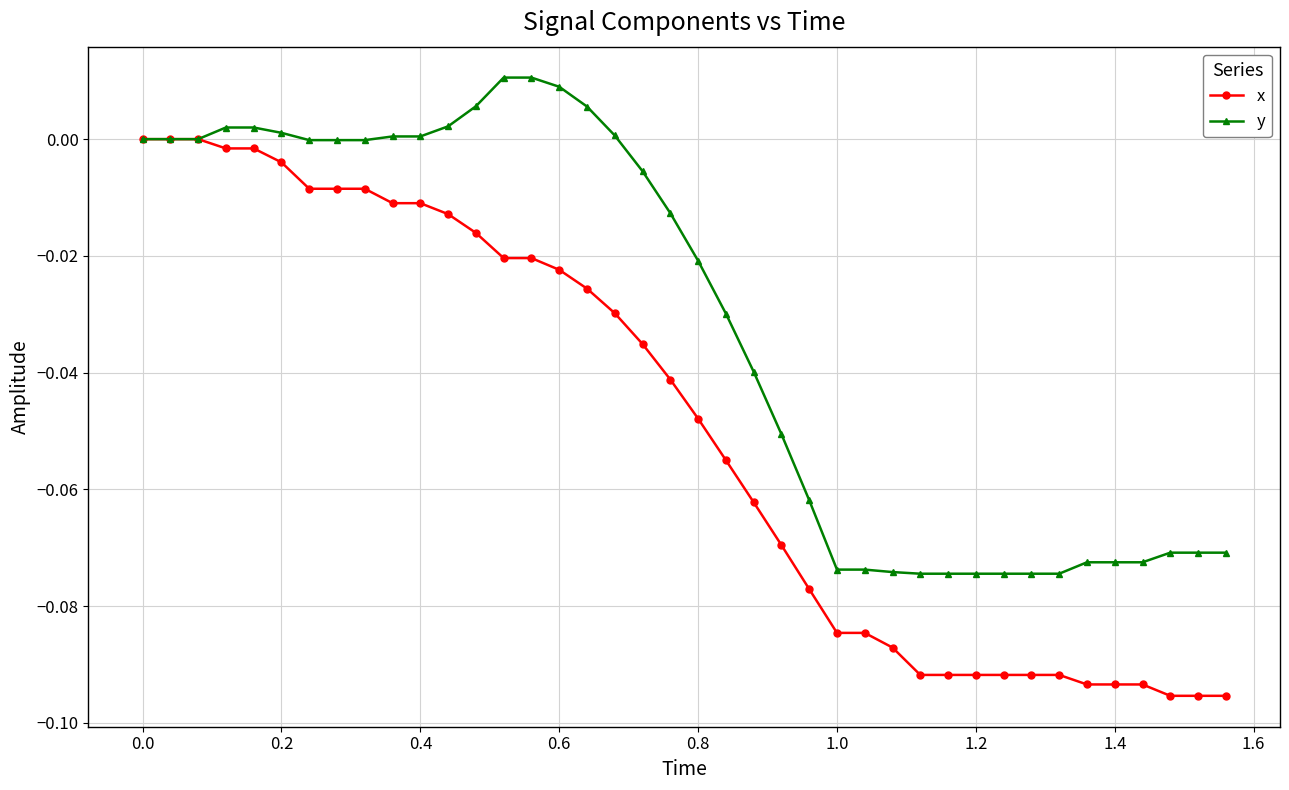

Rank the series by their average value, from lowest to highest.

x, y